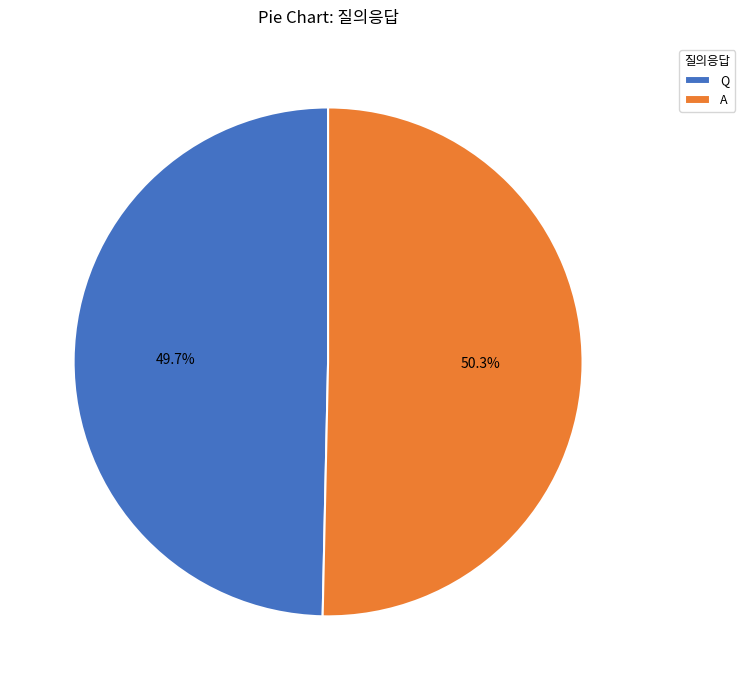

To the nearest percent, what is the difference between the Q and A slice percentages?

1%